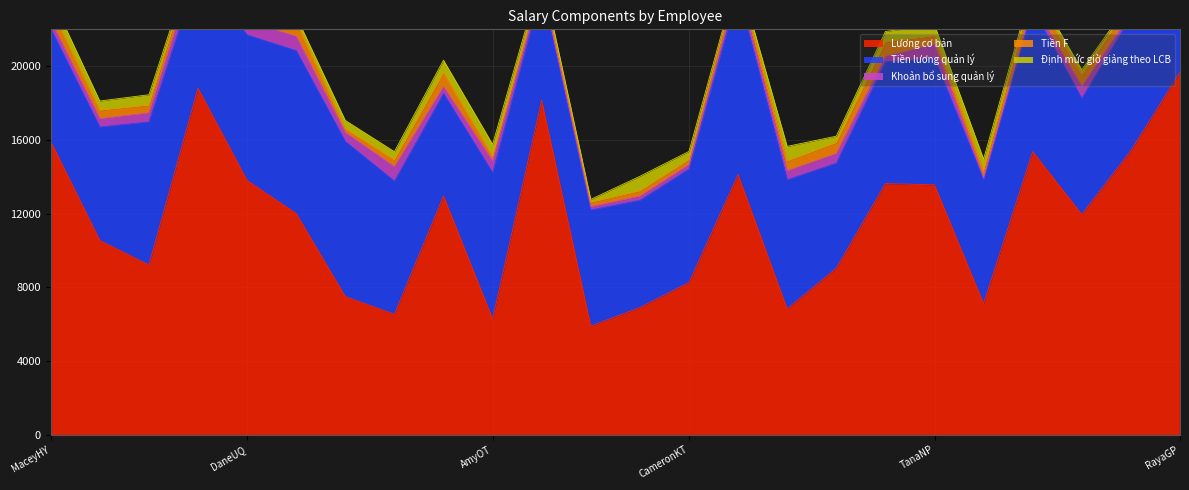

True or false: Lương cơ bản has a value of 5629 at PrescottZG.

False